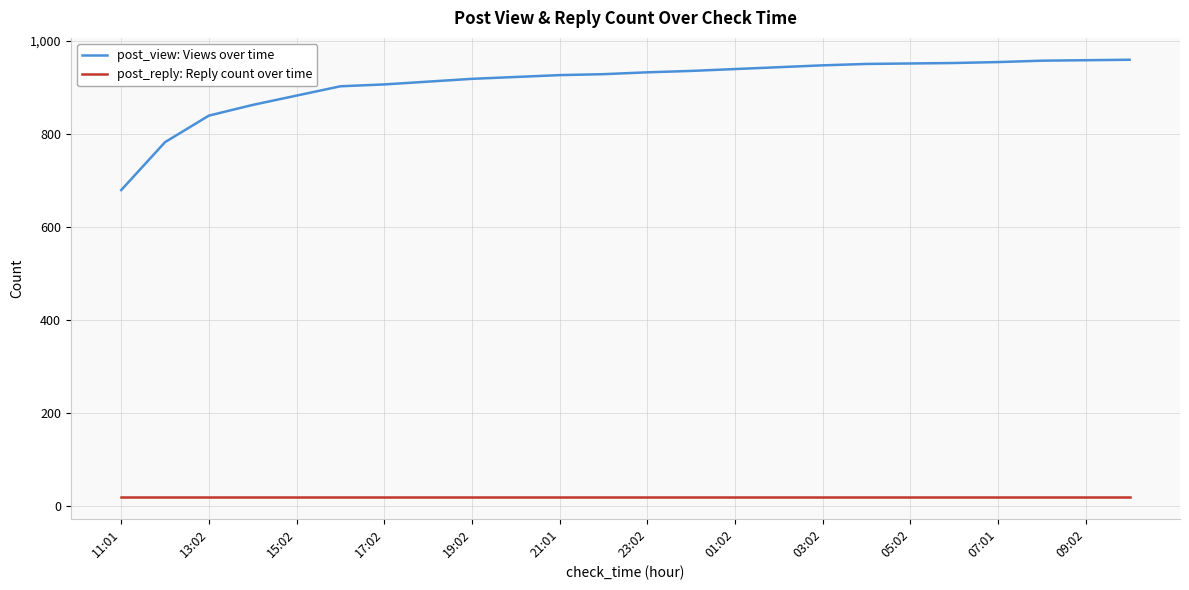

Does the chart display data point markers on the line(s)?

No